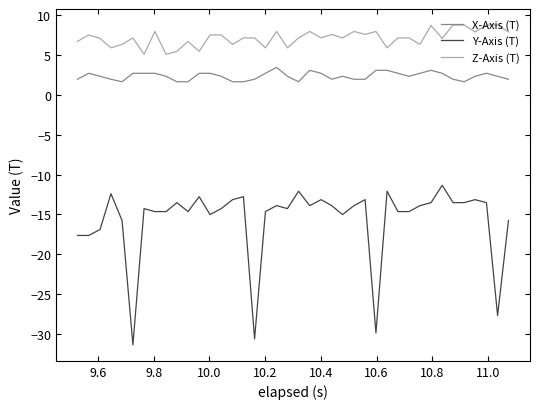

What is the lowest value of the Y-Axis (T) series?

-31.4